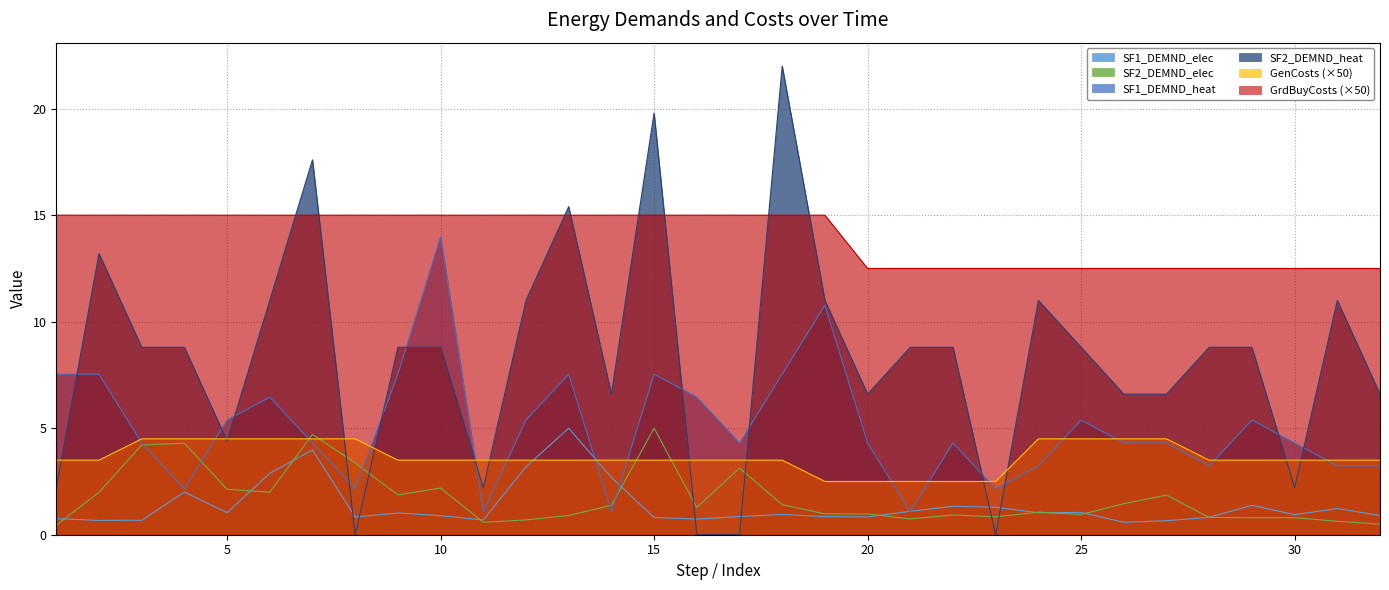

How many categories are shown in the chart?

32